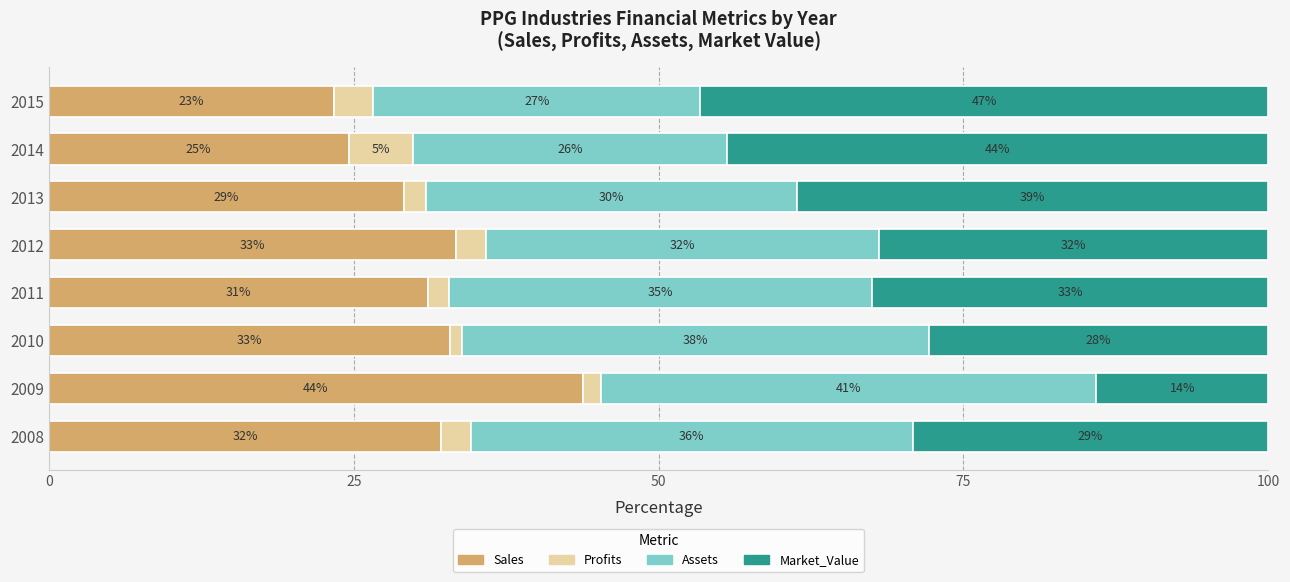

What are all the series names shown in the legend?

Sales, Profits, Assets, Market_Value